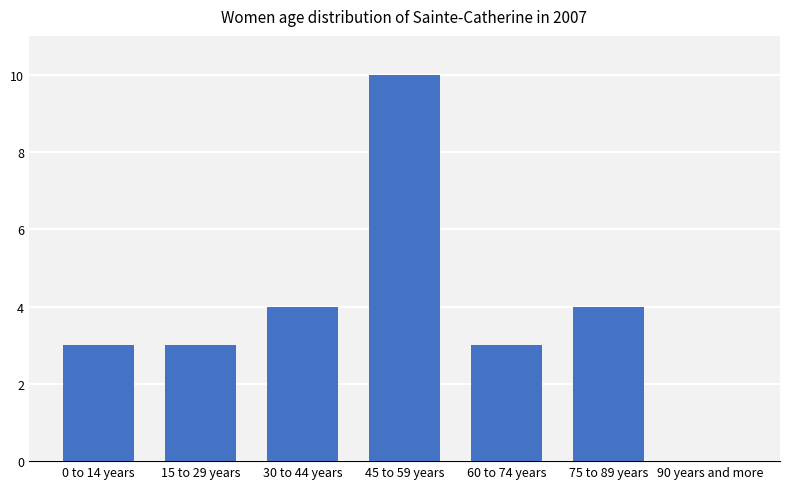

True or false: the data shows 4 at 75 to 89 years.

True